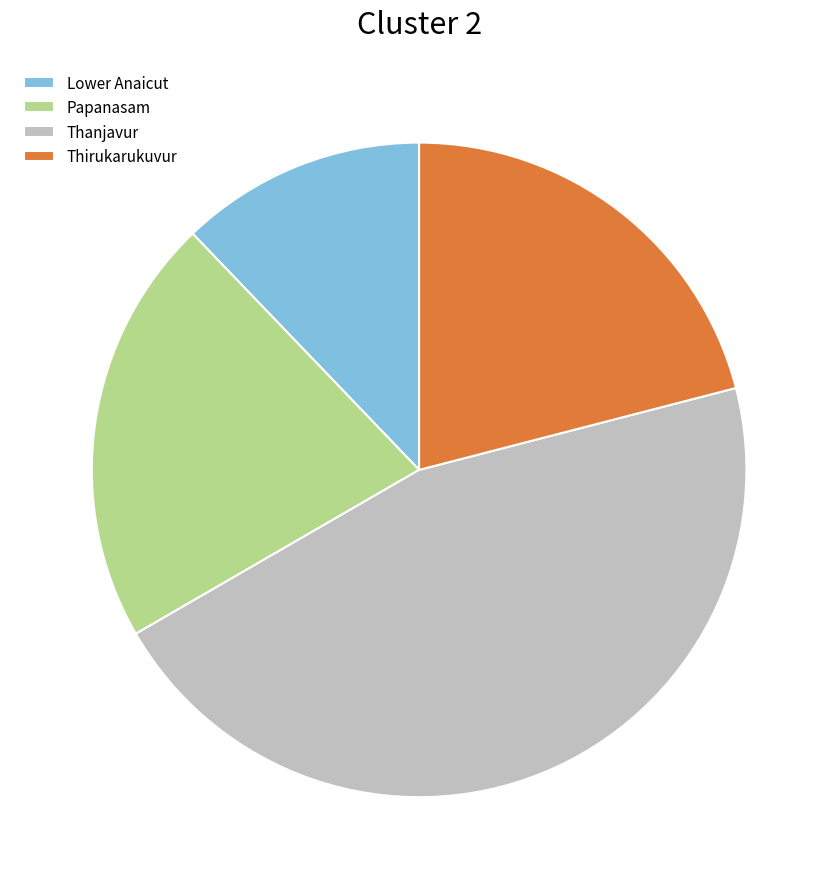

Count the number of slices in the pie.

4